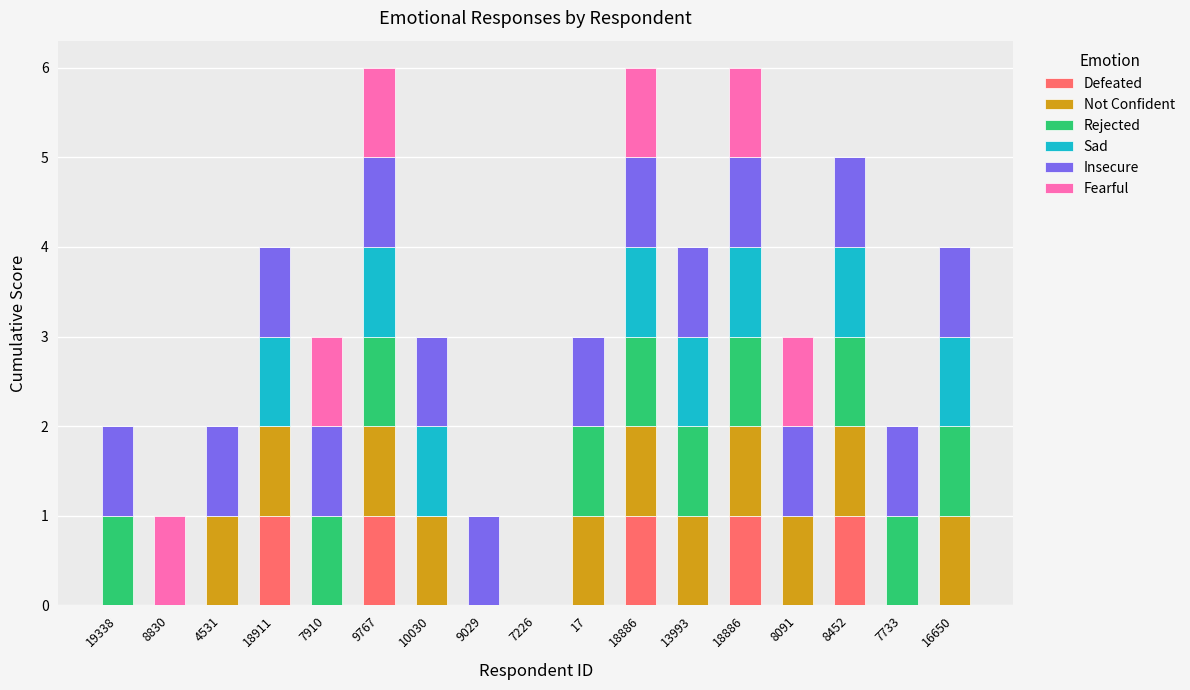

What are all the series names shown in the legend?

Defeated, Not Confident, Rejected, Sad, Insecure, Fearful